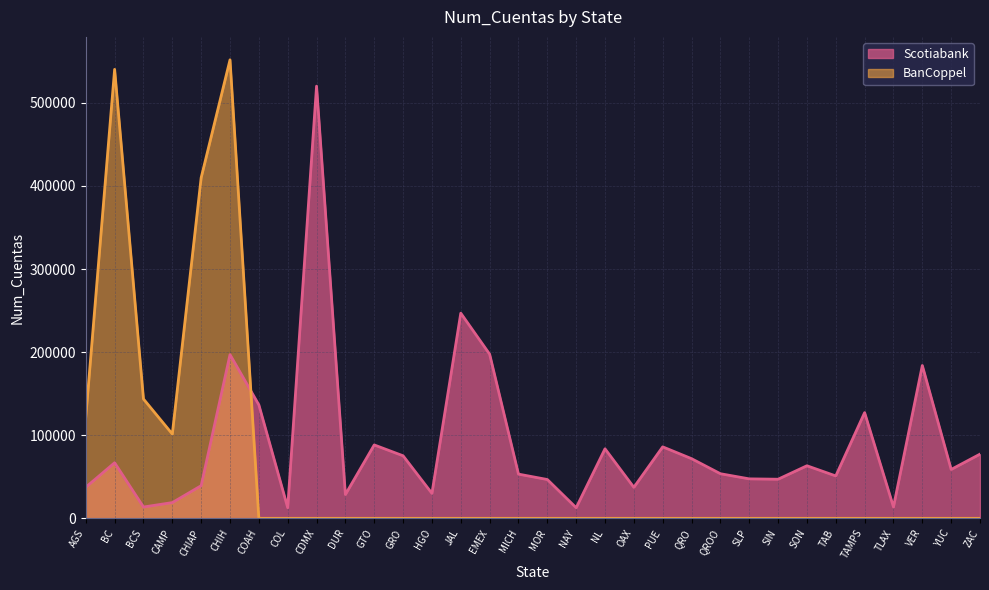

Reading right to left, what are all the values shown in this chart?

Scotiabank: ZAC=77258	YUC=58833	VER=183923	TLAX=13696	TAMPS=127241	TAB=51026	SON=63287	SIN=47070	SLP=47505	QROO=53698	QRO=71805	PUE=86036	OAX=37299	NL=83671	NAY=12779	MOR=46725	MICH=53222	EMEX=197601	JAL=246920	HGO=30039	GRO=75274	GTO=88345	DUR=28670	CDMX=520129	COL=12792	COAH=136559	CHIH=197036	CHIAP=39298	CAMP=18950	BCS=13619	BC=66889	AGS=37457
BanCoppel: ZAC=0	YUC=0	VER=0	TLAX=0	TAMPS=0	TAB=0	SON=0	SIN=0	SLP=0	QROO=0	QRO=0	PUE=0	OAX=0	NL=0	NAY=0	MOR=0	MICH=0	EMEX=0	JAL=0	HGO=0	GRO=0	GTO=0	DUR=0	CDMX=0	COL=0	COAH=0	CHIH=551816	CHIAP=409942	CAMP=101458	BCS=143628	BC=540346	AGS=121867